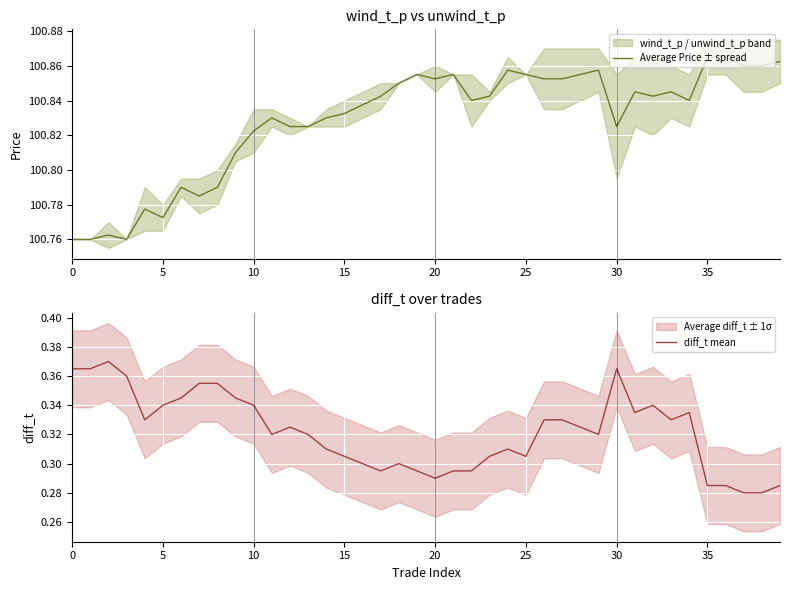

What is the difference between the second highest and minimum values in the Average Price ± spread series?

0.1